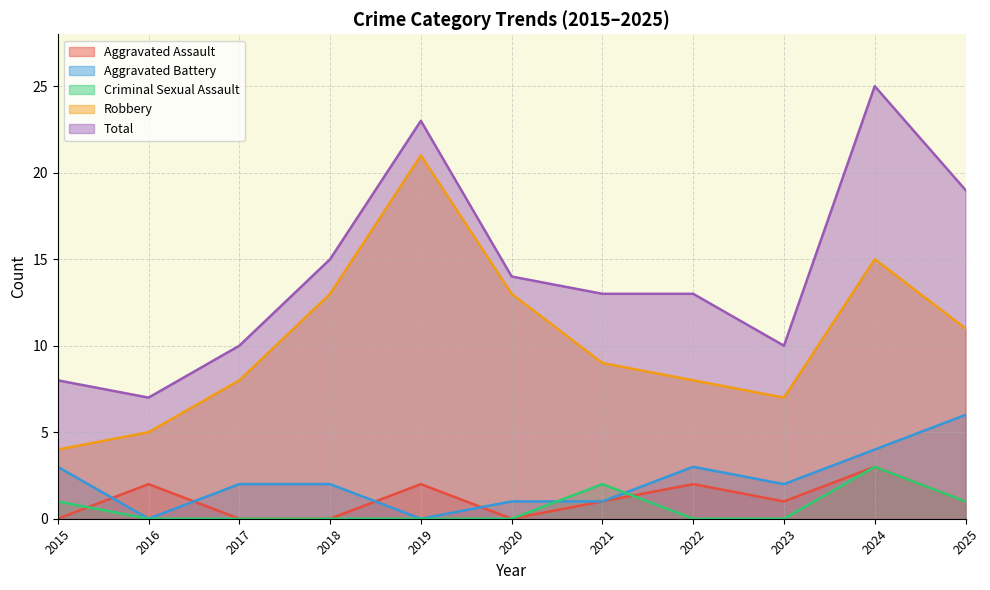

Which label corresponds to the largest value in the chart?

2024